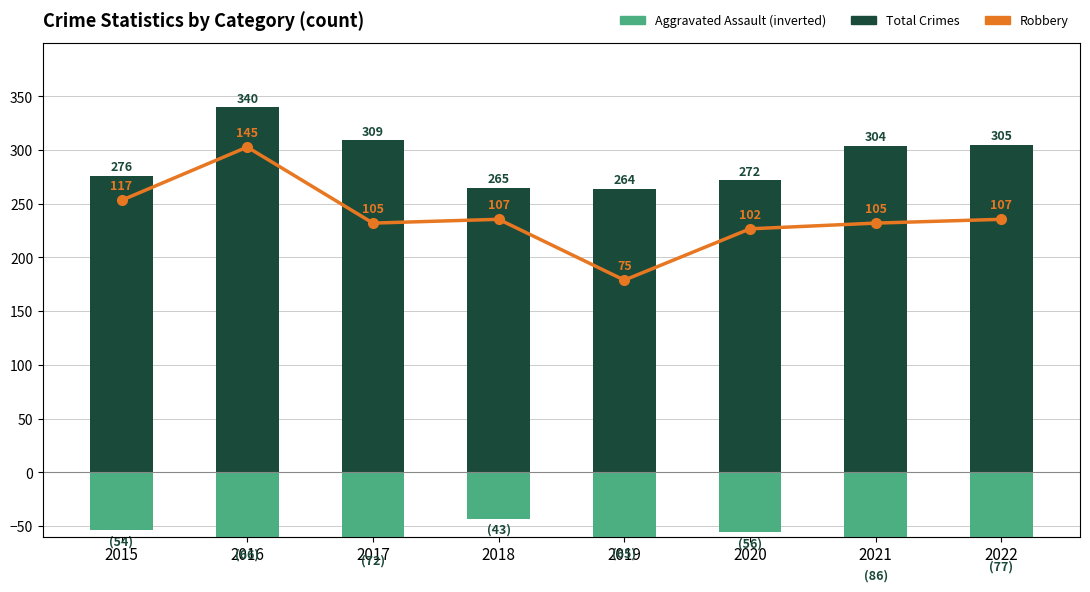

What are all the series names shown in the legend?

Total Crimes, Aggravated Assault (inverted), Robbery